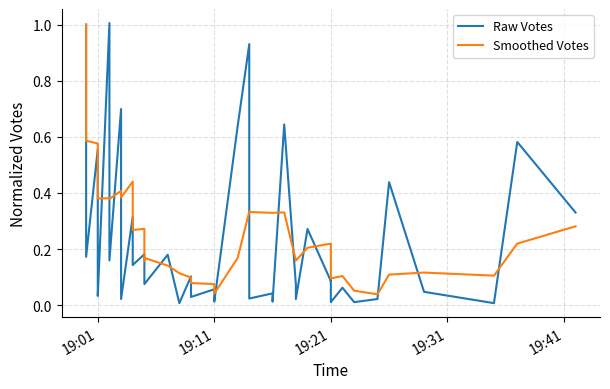

Rank the series by their maximum value, from lowest to highest.

Smoothed Votes, Raw Votes